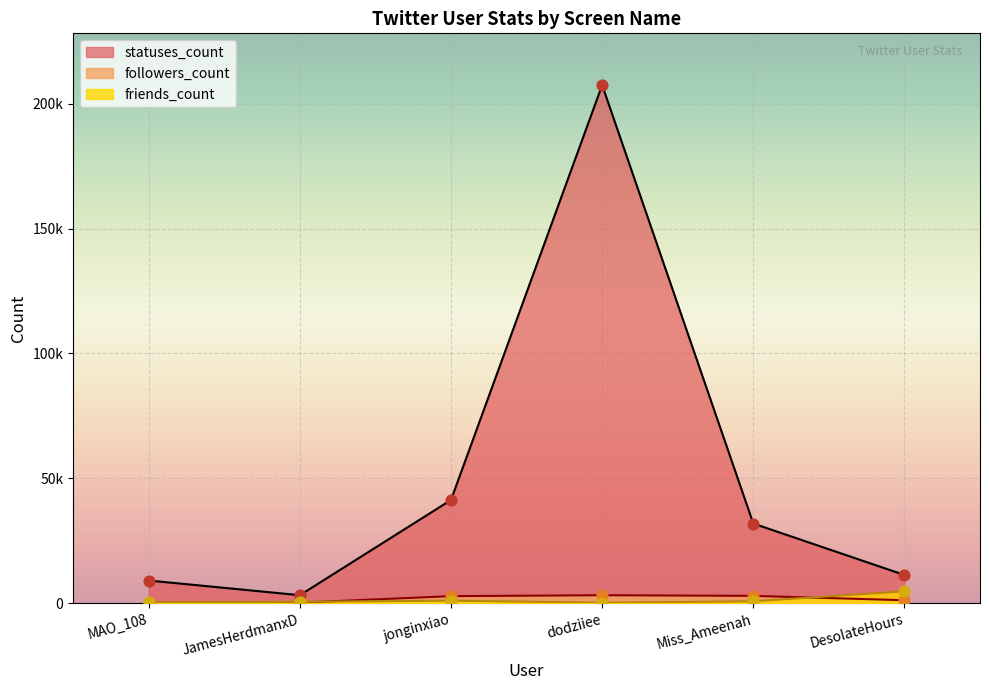

Which series contains the lowest Y value?

followers_count